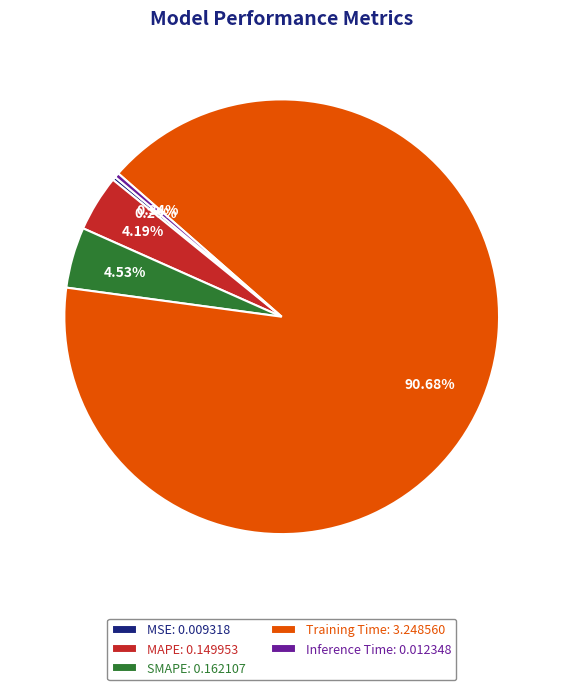

Is there any slice that represents more than half of the pie?

Yes